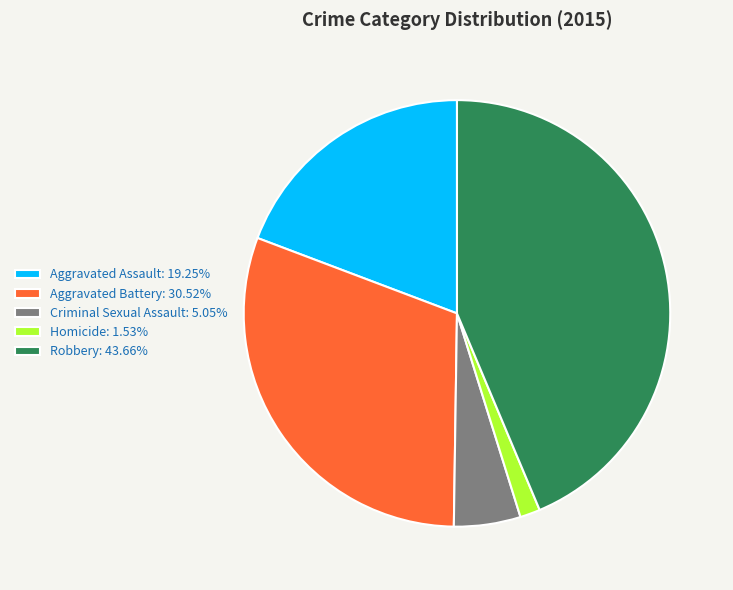

Between Aggravated Battery and Homicide, which is larger?

Aggravated Battery